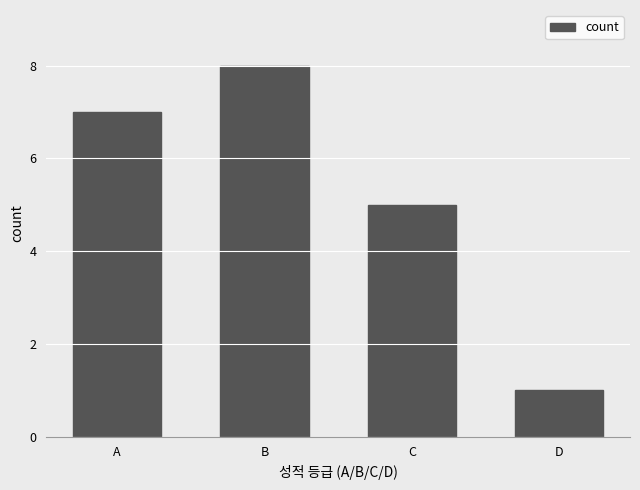

Reading right to left, what are all the values shown in this chart?

1	5	8	7